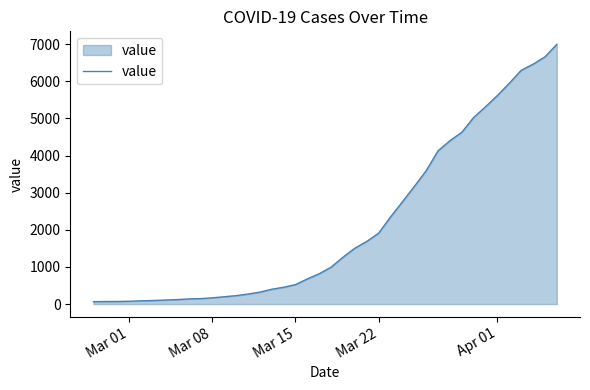

What is the greatest value displayed?

6995